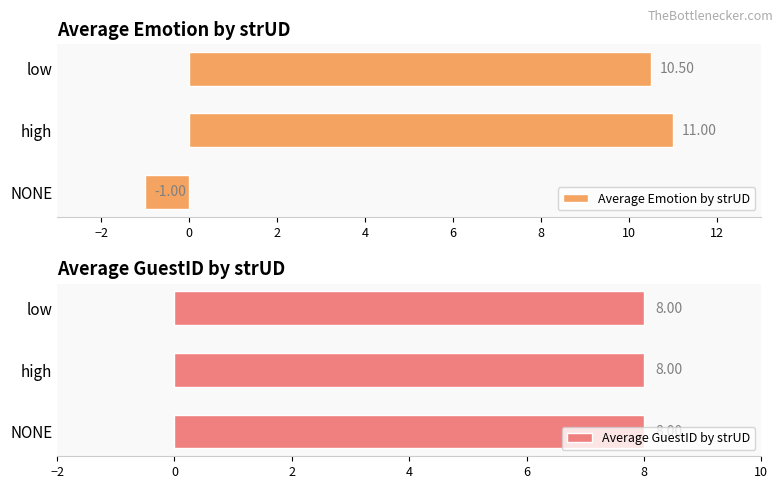

At which label does Average Emotion by strUD reach its minimum?

NONE